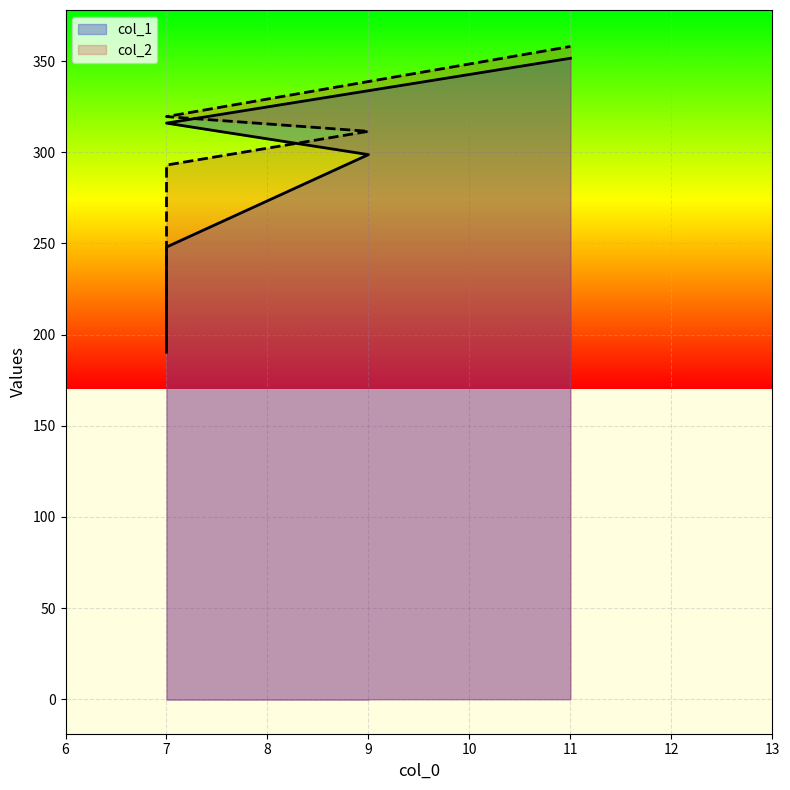

Which series has the largest range (max minus min)?

col_1